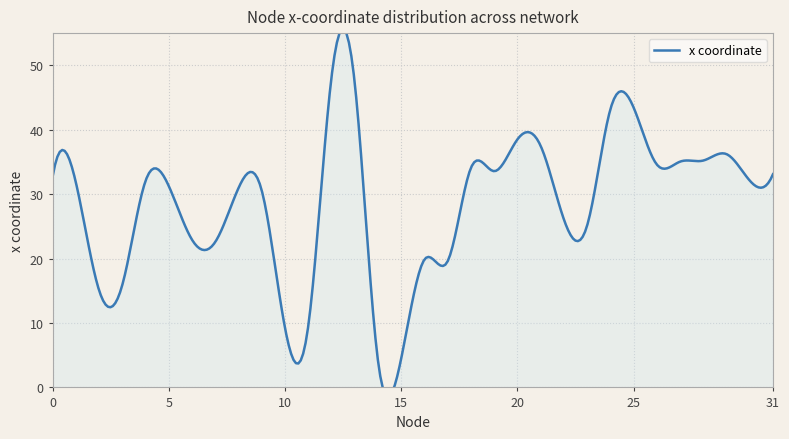

How many data points are above 32?

16